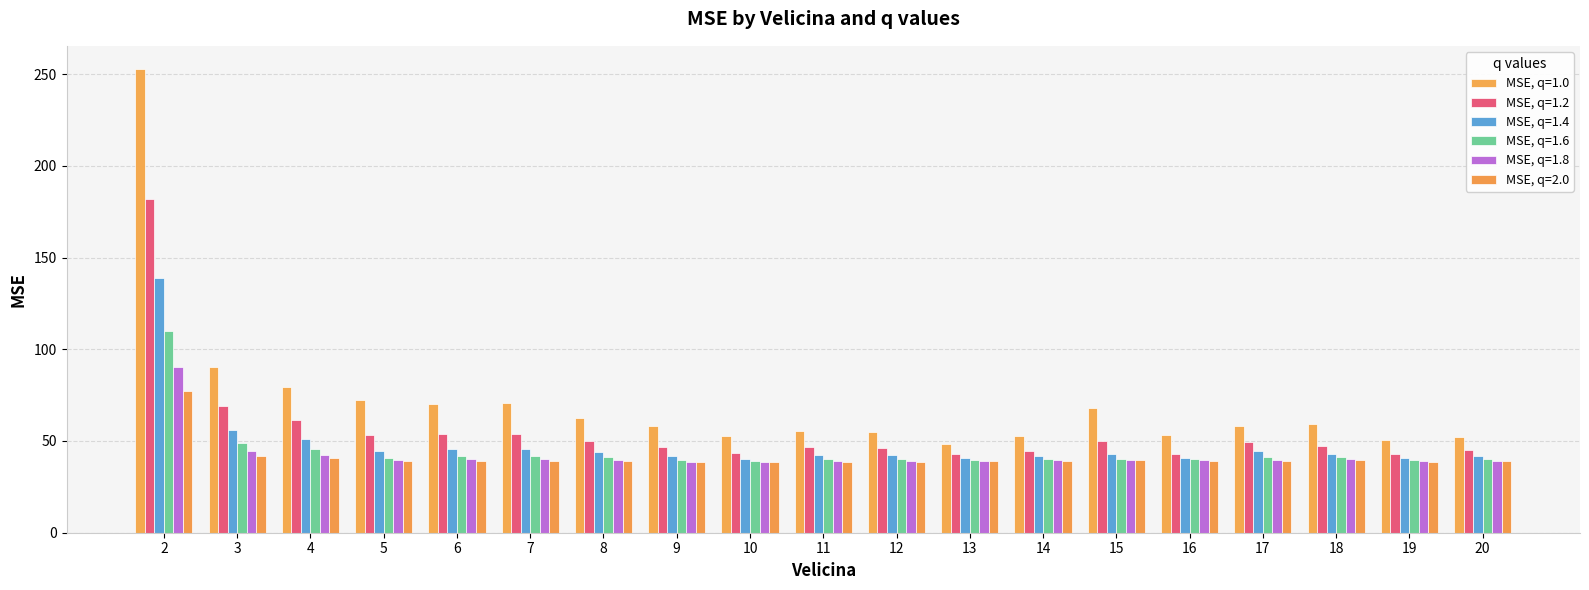

Which label corresponds to the largest value in the chart?

2